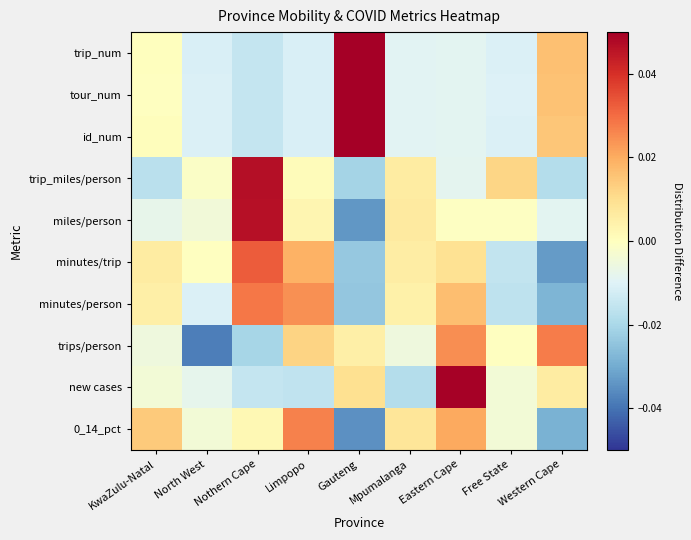

Rank the series at Mpumalanga from lowest to highest value.

new cases, tour_num, trip_num, id_num, trips/person, minutes/person, minutes/trip, trip_miles/person, miles/person, 0_14_pct